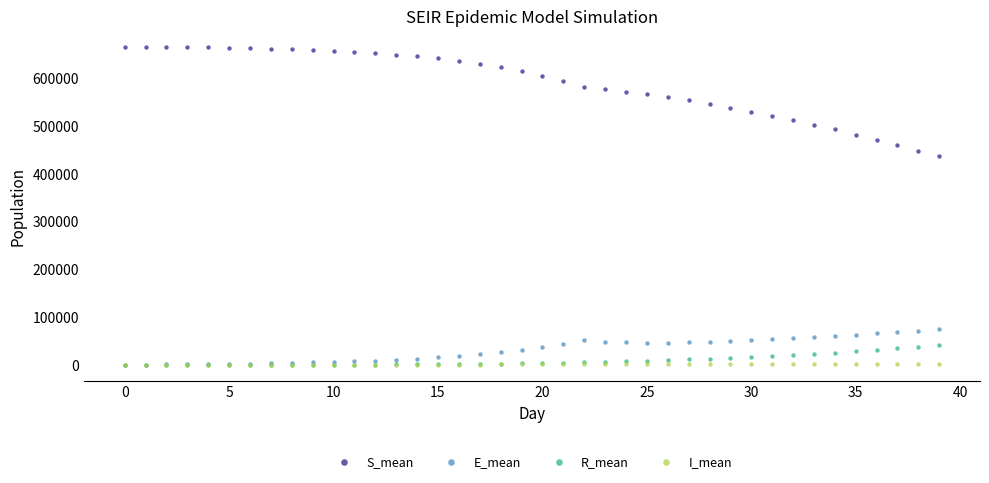

What are all the series names shown in the legend?

S_mean, E_mean, R_mean, I_mean